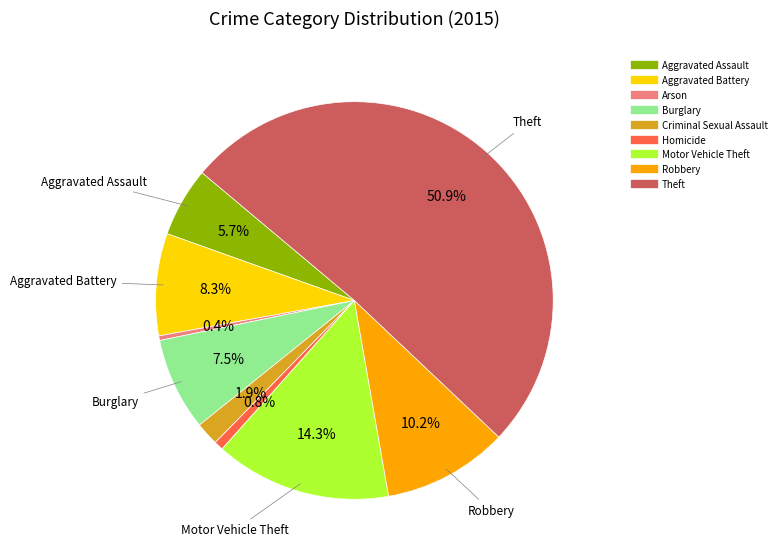

Is Criminal Sexual Assault the majority of the pie?

No